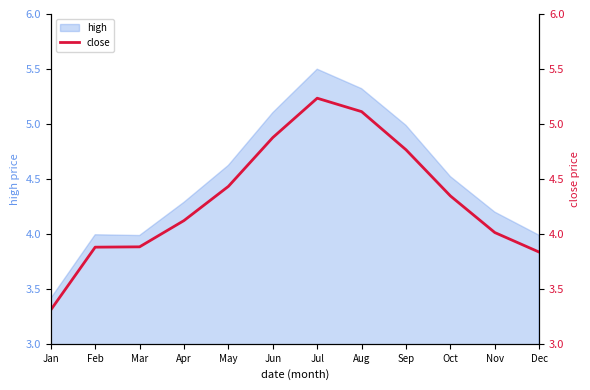

Rank the categories by value from lowest to highest.

Jan, Dec, Feb, Mar, Nov, Apr, Oct, May, Sep, Jun, Aug, Jul